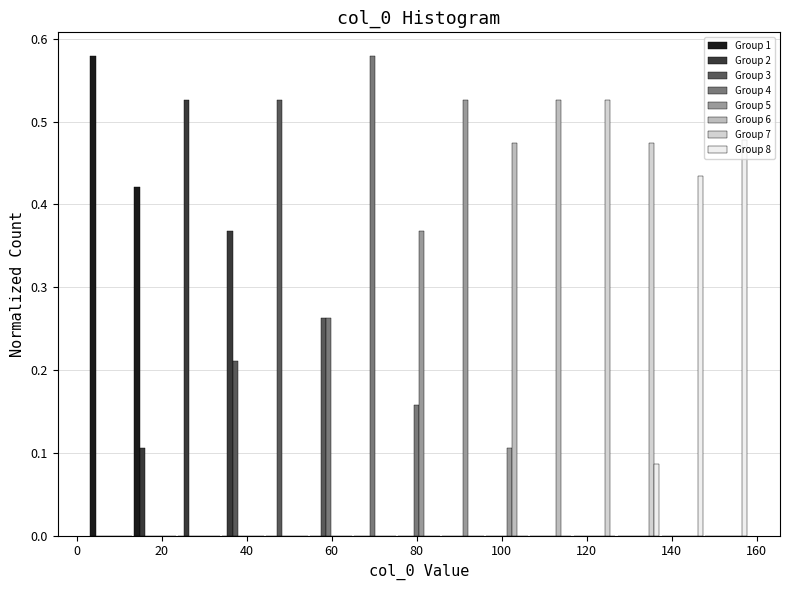

Reading left to right, list every range on the x-axis with the height of the bar of each series over it. Neither the bar edges nor the heights are printed on the chart, so give them approximately, as read against the axes.

4 to 14: Group 1=0.58	Group 2=0	Group 3=0	Group 4=0	Group 5=0	Group 6=0	Group 7=0	Group 8=0
14 to 24: Group 1=0.42	Group 2=0.11	Group 3=0	Group 4=0	Group 5=0	Group 6=0	Group 7=0	Group 8=0
24 to 34: Group 1=0	Group 2=0.53	Group 3=0	Group 4=0	Group 5=0	Group 6=0	Group 7=0	Group 8=0
34 to 44: Group 1=0	Group 2=0.37	Group 3=0.21	Group 4=0	Group 5=0	Group 6=0	Group 7=0	Group 8=0
44 to 54: Group 1=0	Group 2=0	Group 3=0.53	Group 4=0	Group 5=0	Group 6=0	Group 7=0	Group 8=0
54 to 66: Group 1=0	Group 2=0	Group 3=0.26	Group 4=0.26	Group 5=0	Group 6=0	Group 7=0	Group 8=0
66 to 76: Group 1=0	Group 2=0	Group 3=0	Group 4=0.58	Group 5=0	Group 6=0	Group 7=0	Group 8=0
76 to 86: Group 1=0	Group 2=0	Group 3=0	Group 4=0.16	Group 5=0.37	Group 6=0	Group 7=0	Group 8=0
86 to 96: Group 1=0	Group 2=0	Group 3=0	Group 4=0	Group 5=0.53	Group 6=0	Group 7=0	Group 8=0
96 to 106: Group 1=0	Group 2=0	Group 3=0	Group 4=0	Group 5=0.11	Group 6=0.47	Group 7=0	Group 8=0
106 to 116: Group 1=0	Group 2=0	Group 3=0	Group 4=0	Group 5=0	Group 6=0.53	Group 7=0	Group 8=0
116 to 128: Group 1=0	Group 2=0	Group 3=0	Group 4=0	Group 5=0	Group 6=0	Group 7=0.53	Group 8=0
128 to 138: Group 1=0	Group 2=0	Group 3=0	Group 4=0	Group 5=0	Group 6=0	Group 7=0.47	Group 8=0.09
138 to 148: Group 1=0	Group 2=0	Group 3=0	Group 4=0	Group 5=0	Group 6=0	Group 7=0	Group 8=0.43
148 to 158: Group 1=0	Group 2=0	Group 3=0	Group 4=0	Group 5=0	Group 6=0	Group 7=0	Group 8=0.48